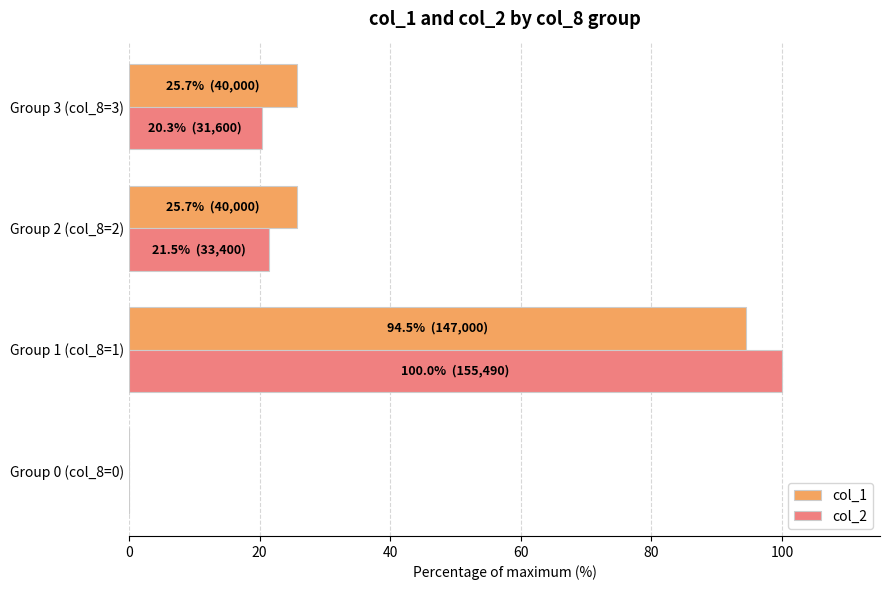

Between Group 1 (col_8=1) and Group 2 (col_8=2), which series saw the biggest shift?

col_2